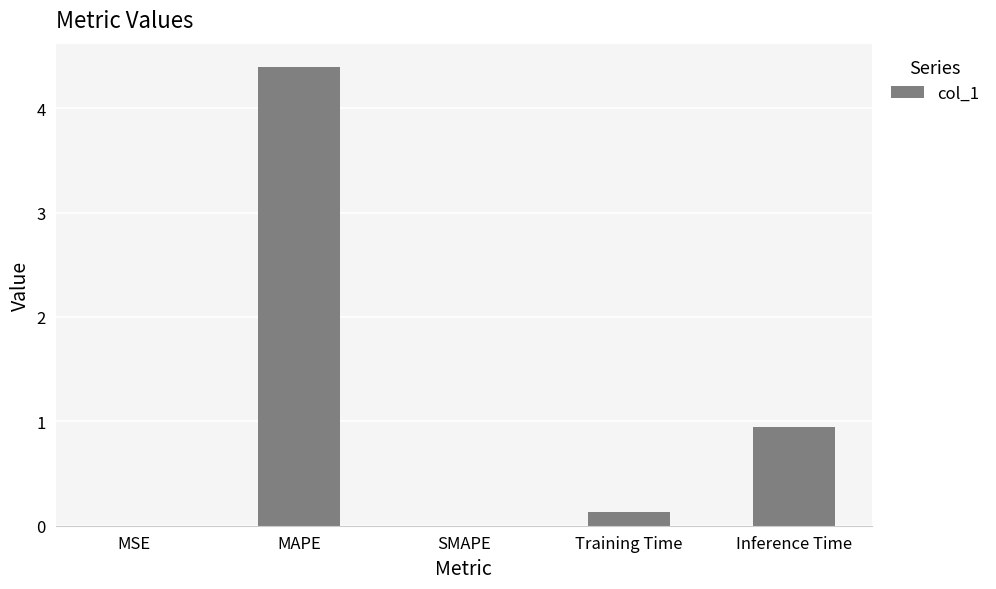

What is the sum of the values at MAPE and Training Time?

4.5